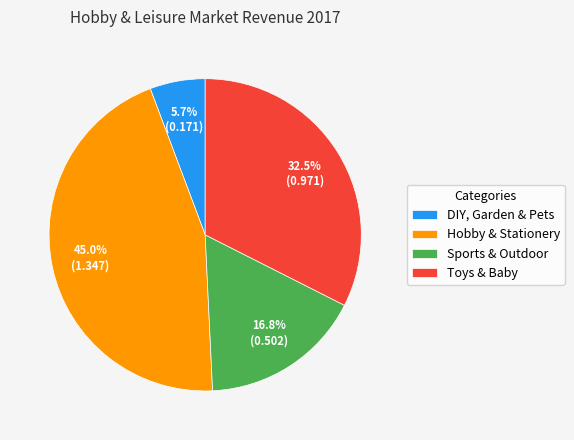

What percentage do DIY, Garden & Pets and Toys & Baby together represent?

38.2%